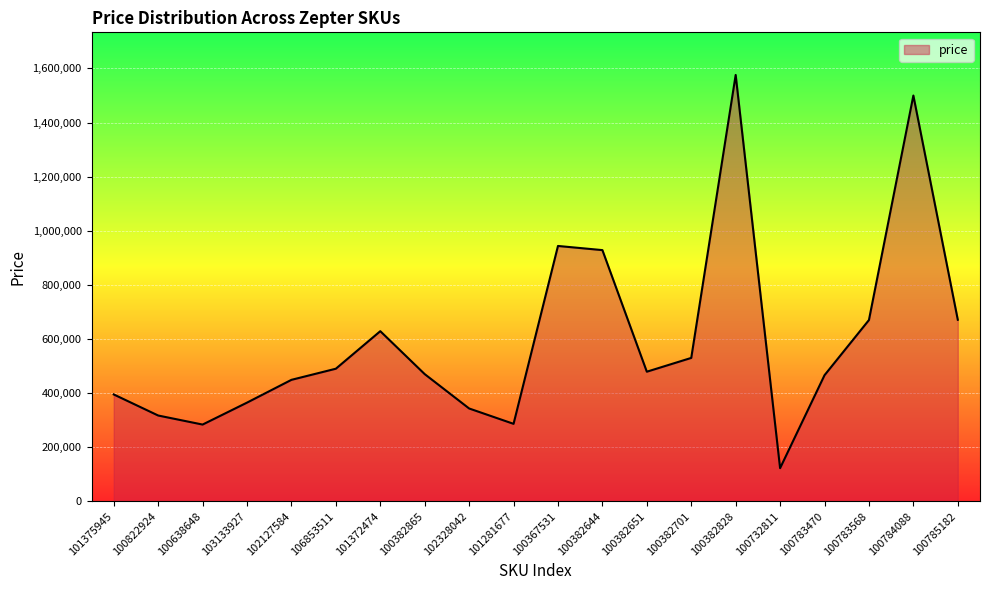

Does the chart display data point markers on the line(s)?

No